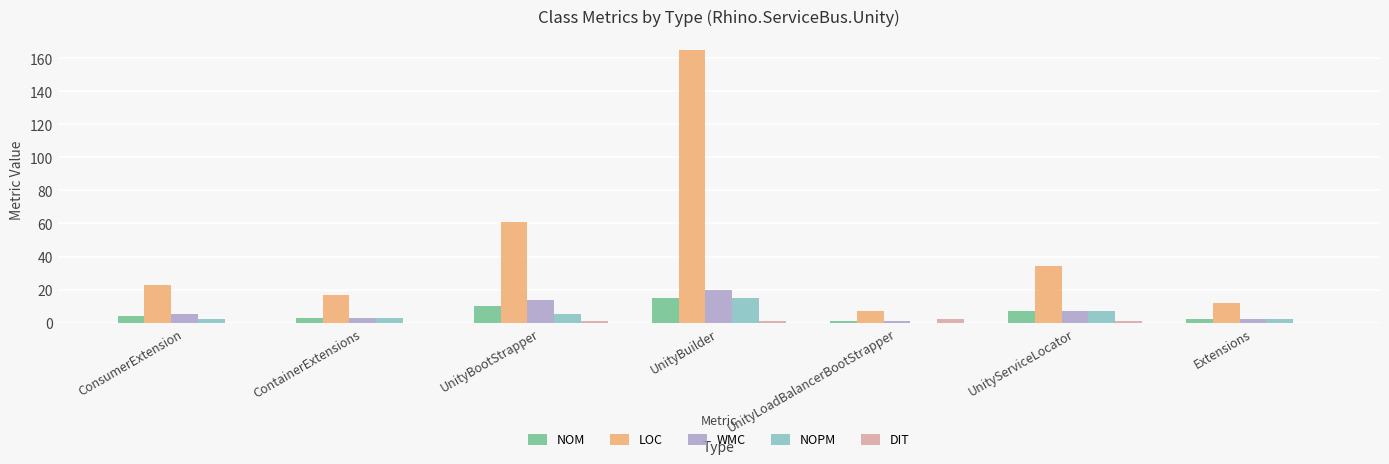

At which label is NOM closest to 8?

UnityServiceLocator